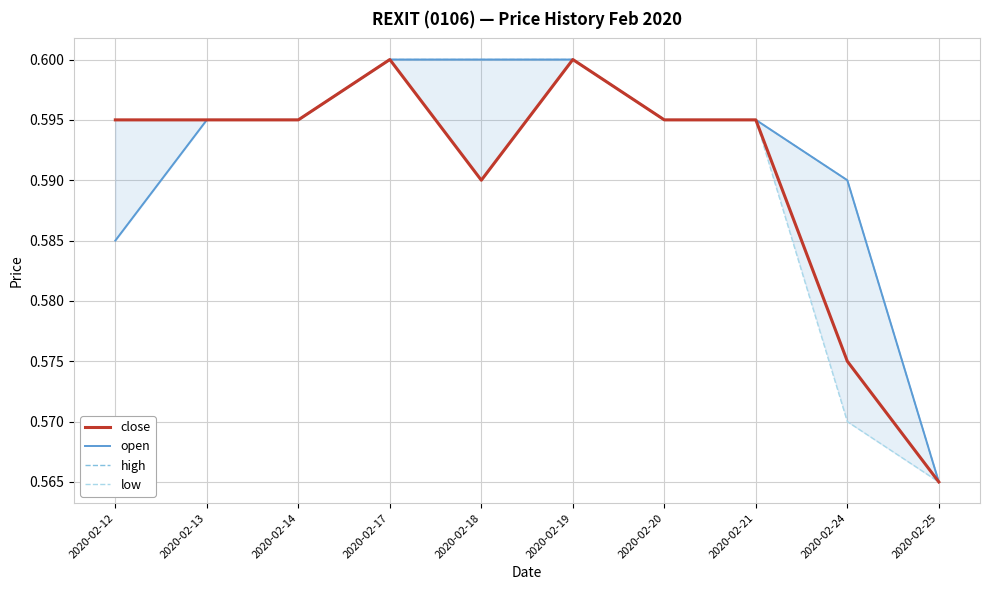

Is the value of close at 2020-02-24 greater than the value of open at 2020-02-21?

No